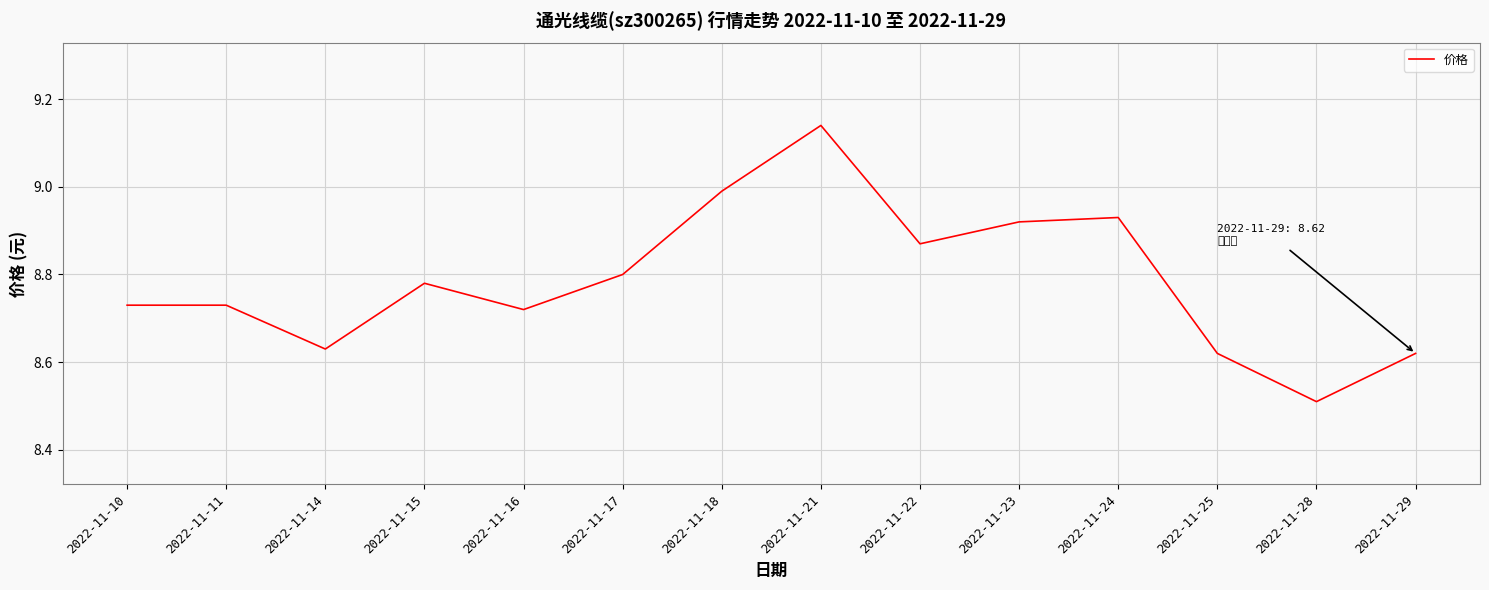

At which category does the chart reach its minimum across all series?

2022-11-28